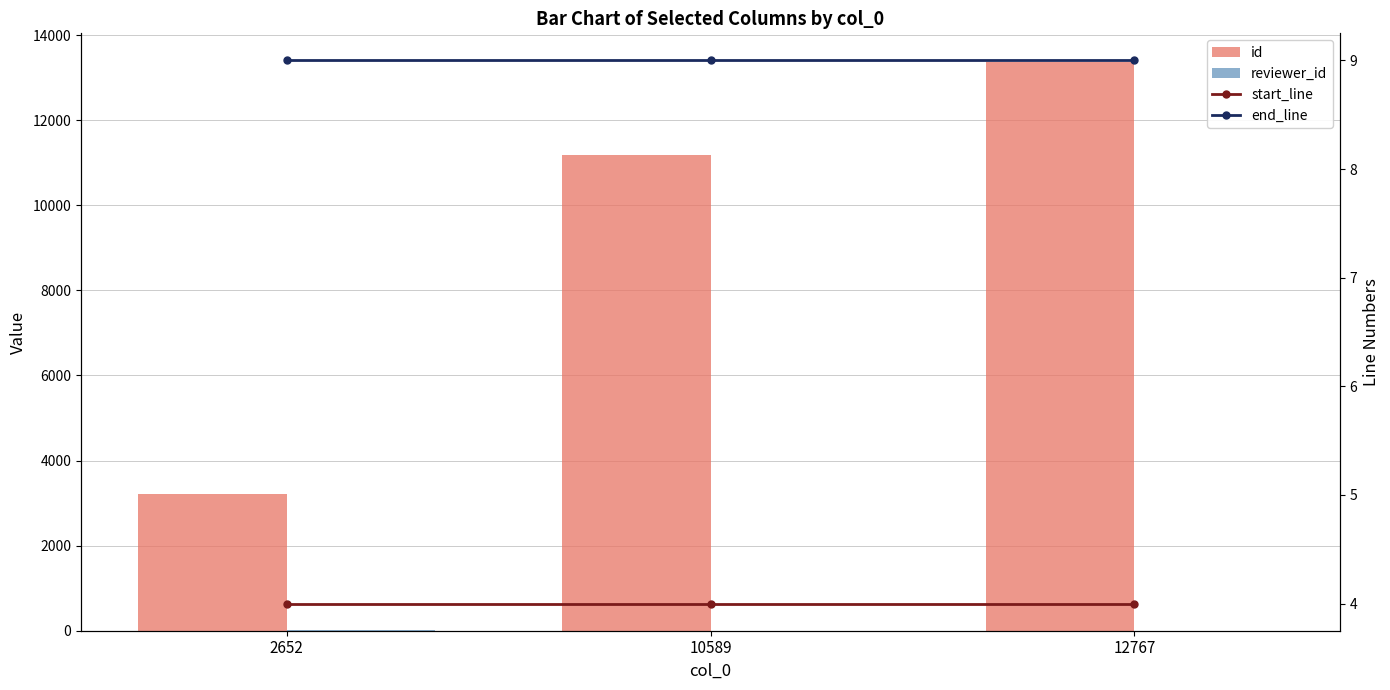

Which series has the largest range (max minus min)?

id